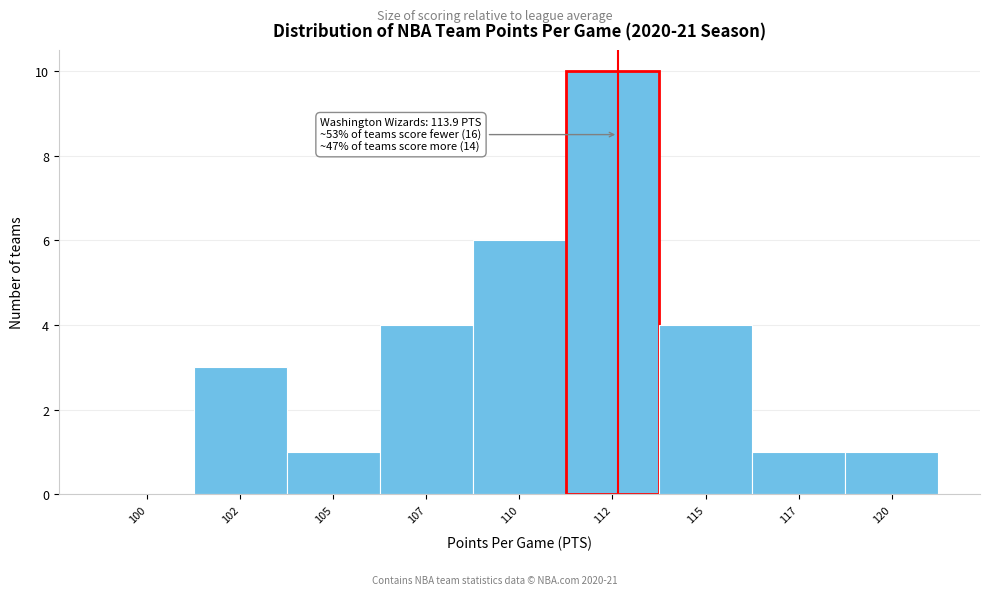

Reading left to right, transcribe all the data shown in this chart.

100=0	102=3	105=1	107=4	110=6	112=10	115=4	117=1	120=1